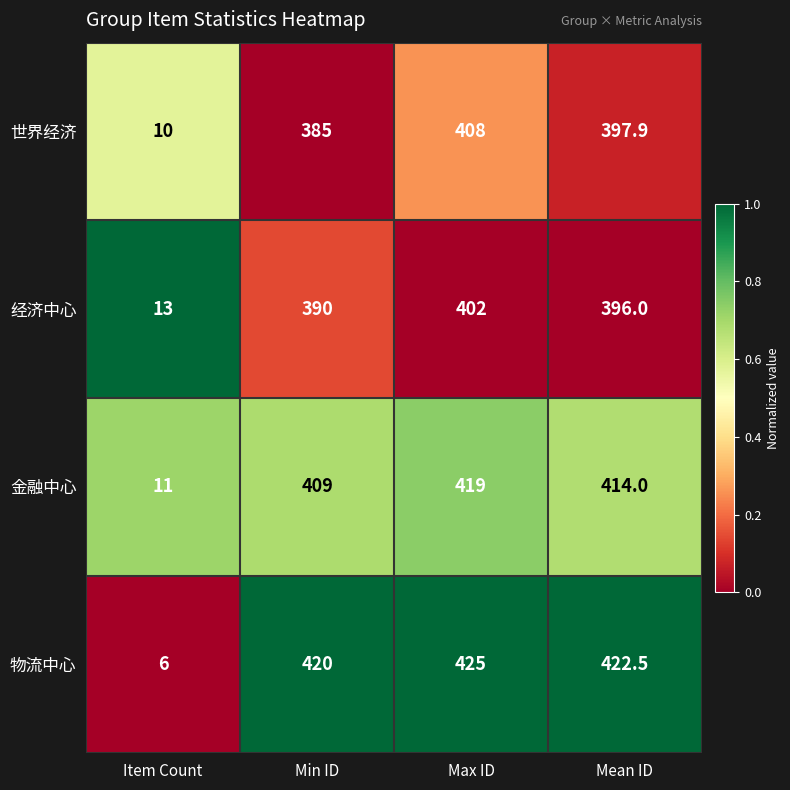

Is the value of 金融中心 at Mean ID greater than the value of 经济中心 at Max ID?

Yes